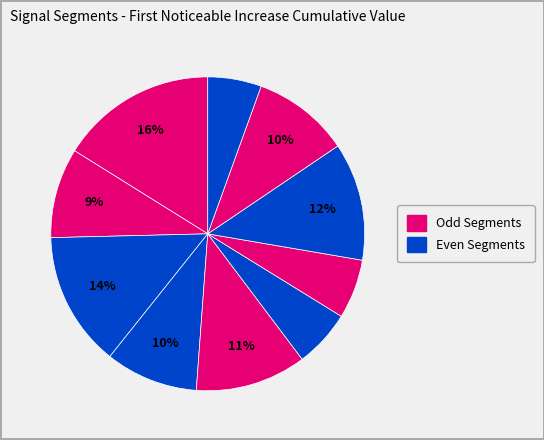

Is there a majority slice in this chart?

No